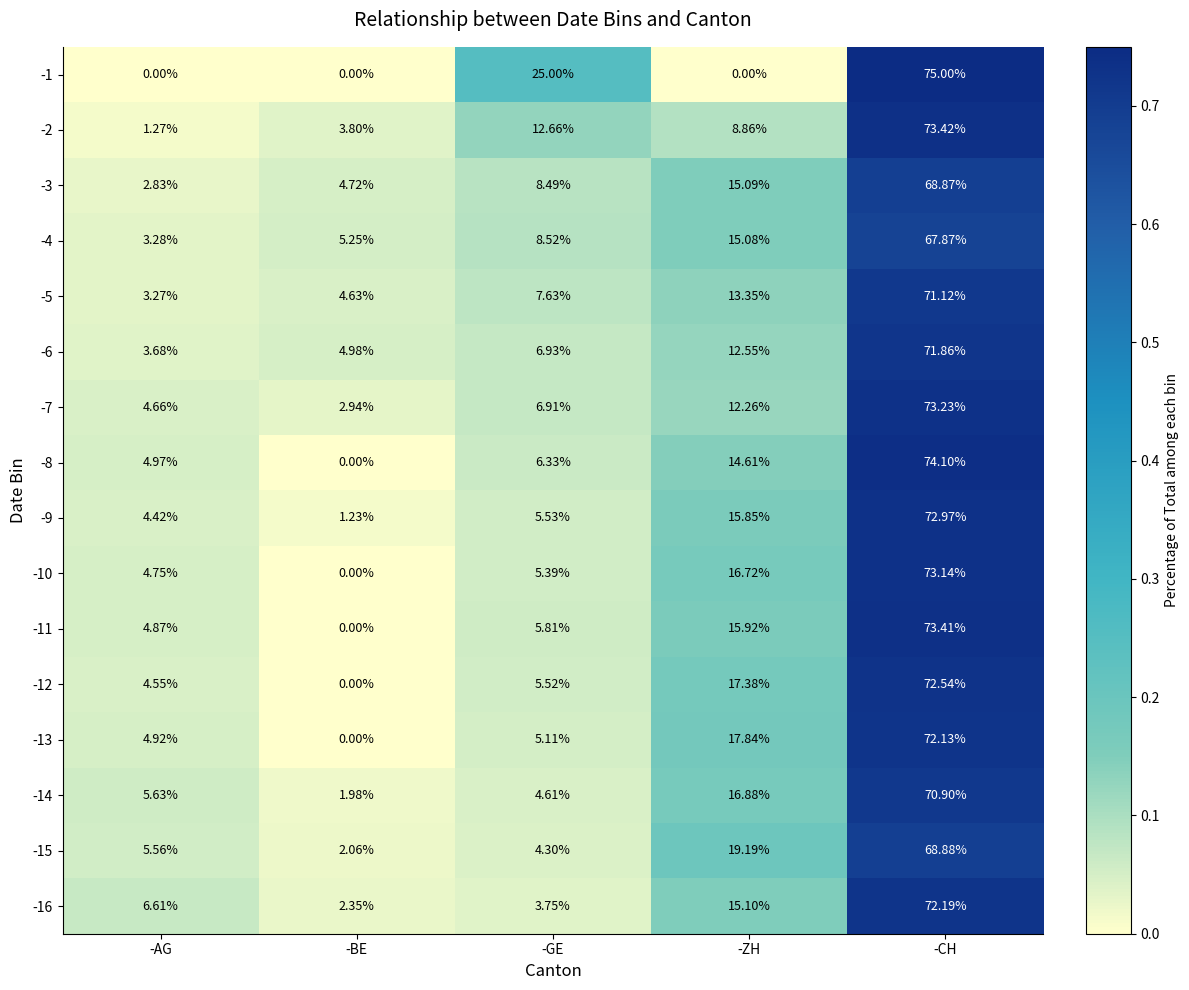

List the labels in order of -10 value, largest first.

-CH, -ZH, -GE, -AG, -BE